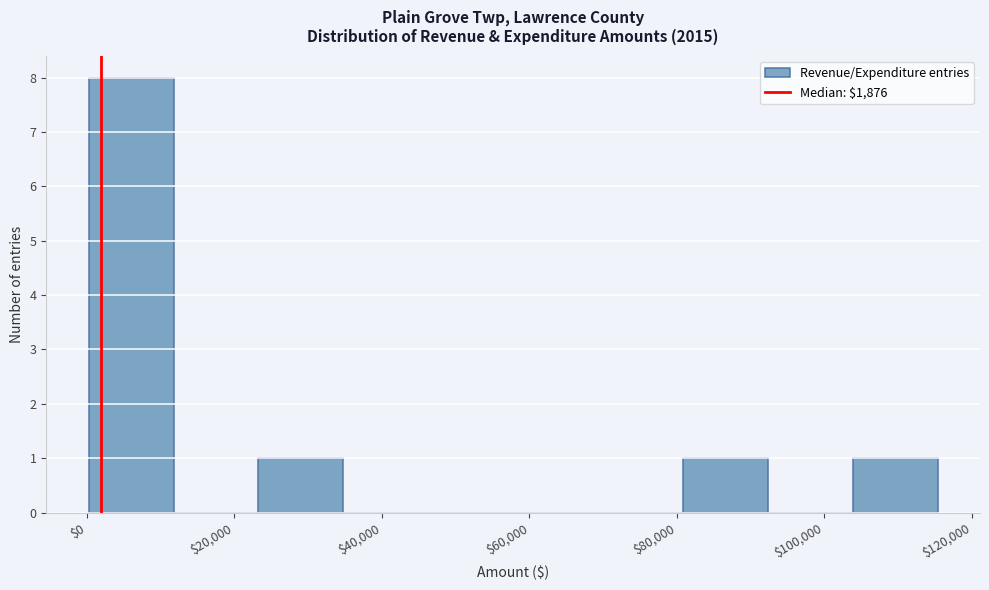

Which range on the x-axis has the tallest bar?

0 to 12000